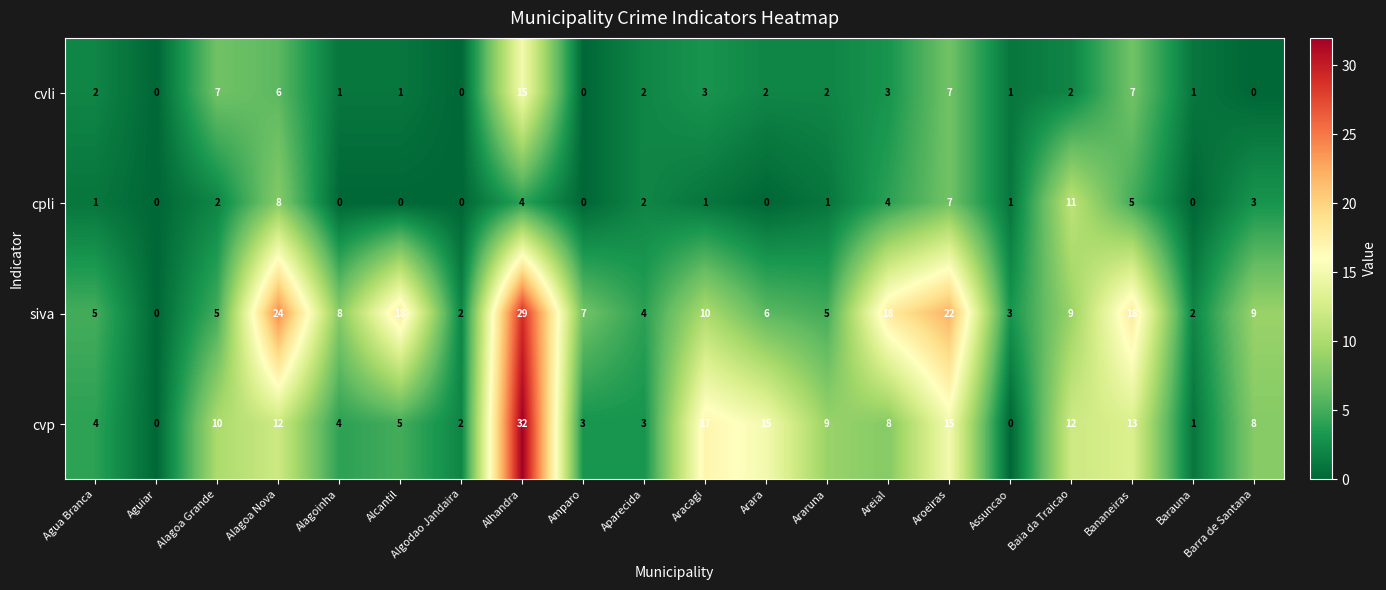

Read the cvli value at Alagoa Nova, to the nearest 5.

5